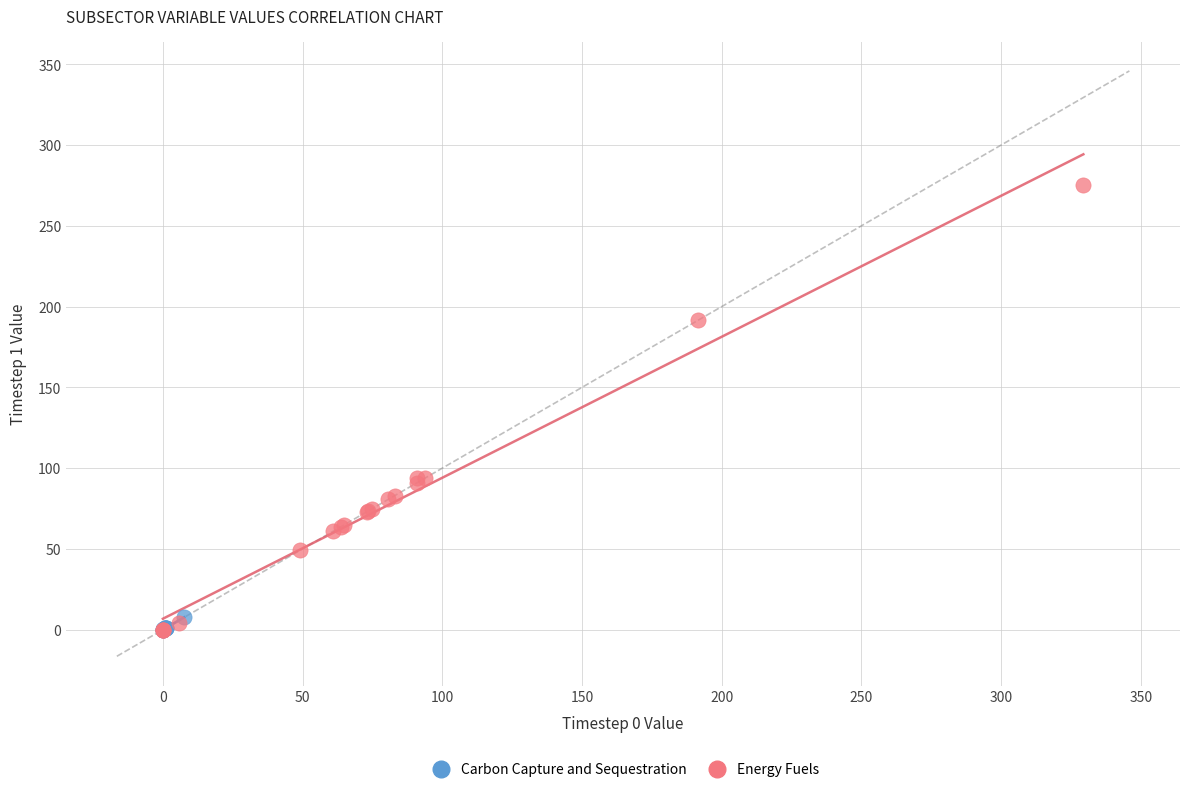

Which series has the largest Y range (max minus min)?

Energy Fuels